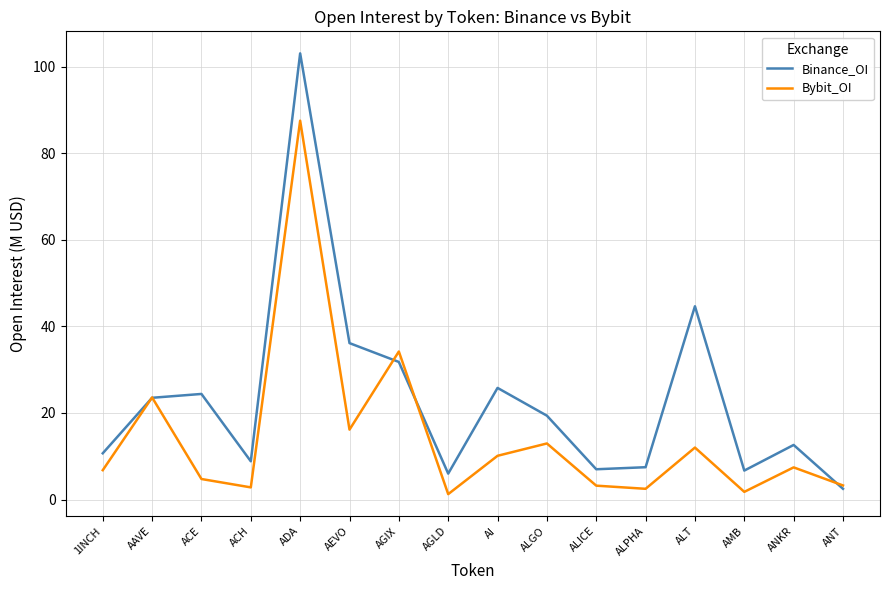

Between ACH and ALGO, which series saw the biggest shift?

Binance_OI